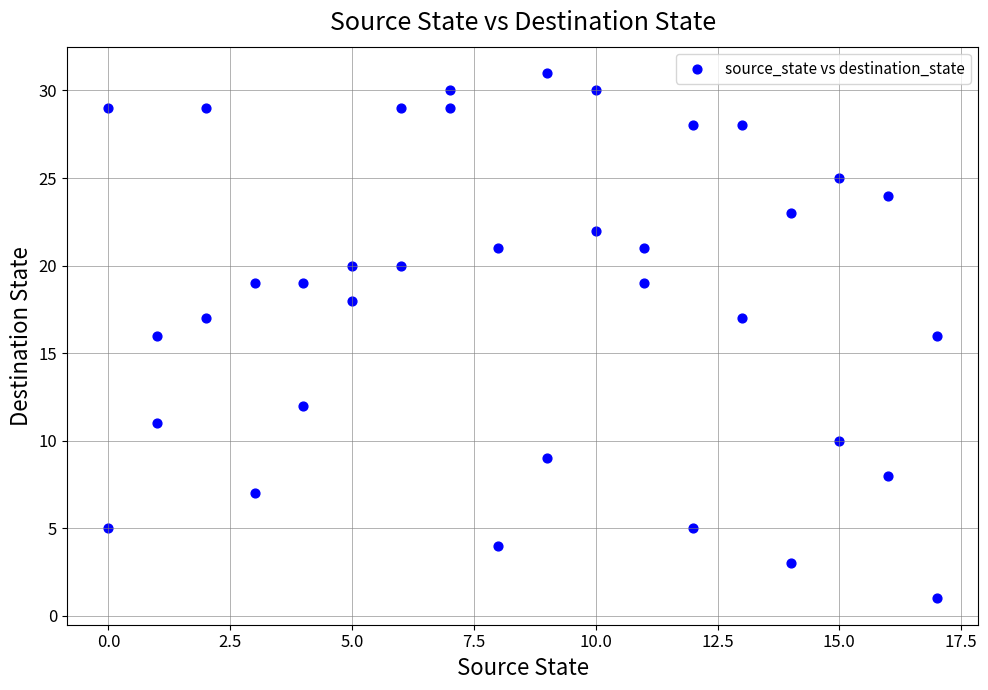

What is the range of X values (max minus min)?

17